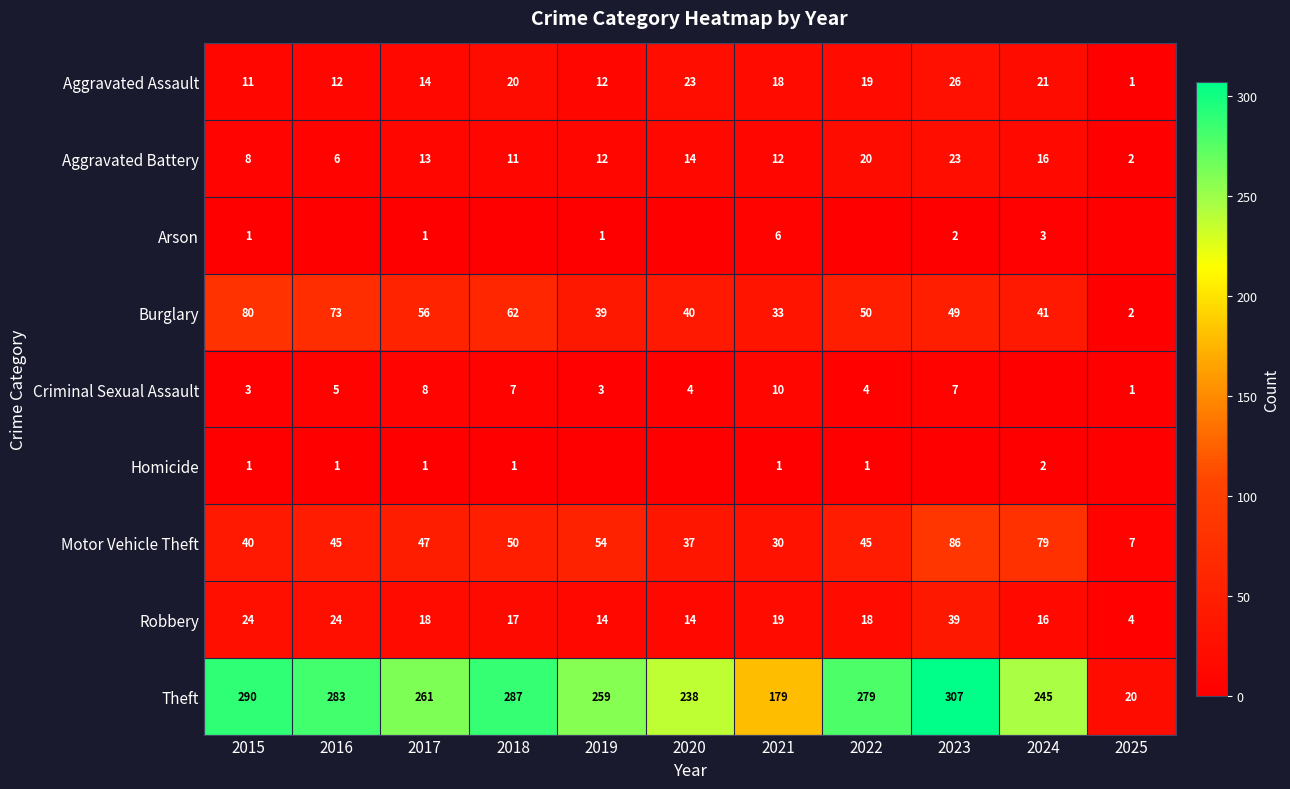

Which series has the widest spread of values?

Theft